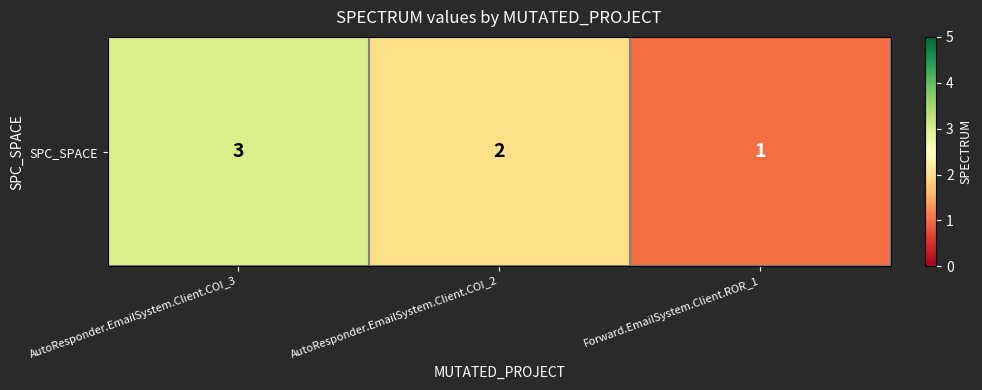

True or false: the data shows 4 at AutoResponder.EmailSystem.Client.COI_3.

False